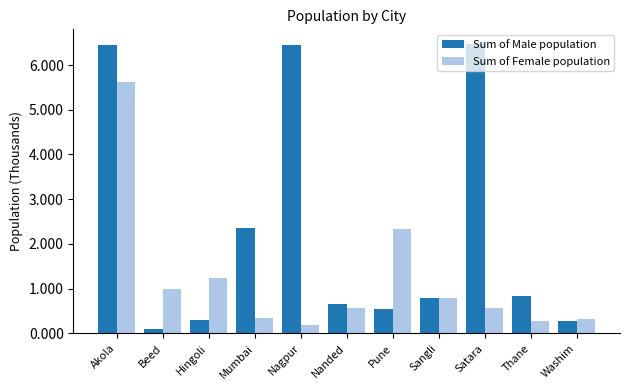

What is the minimum value shown in the chart?

98734